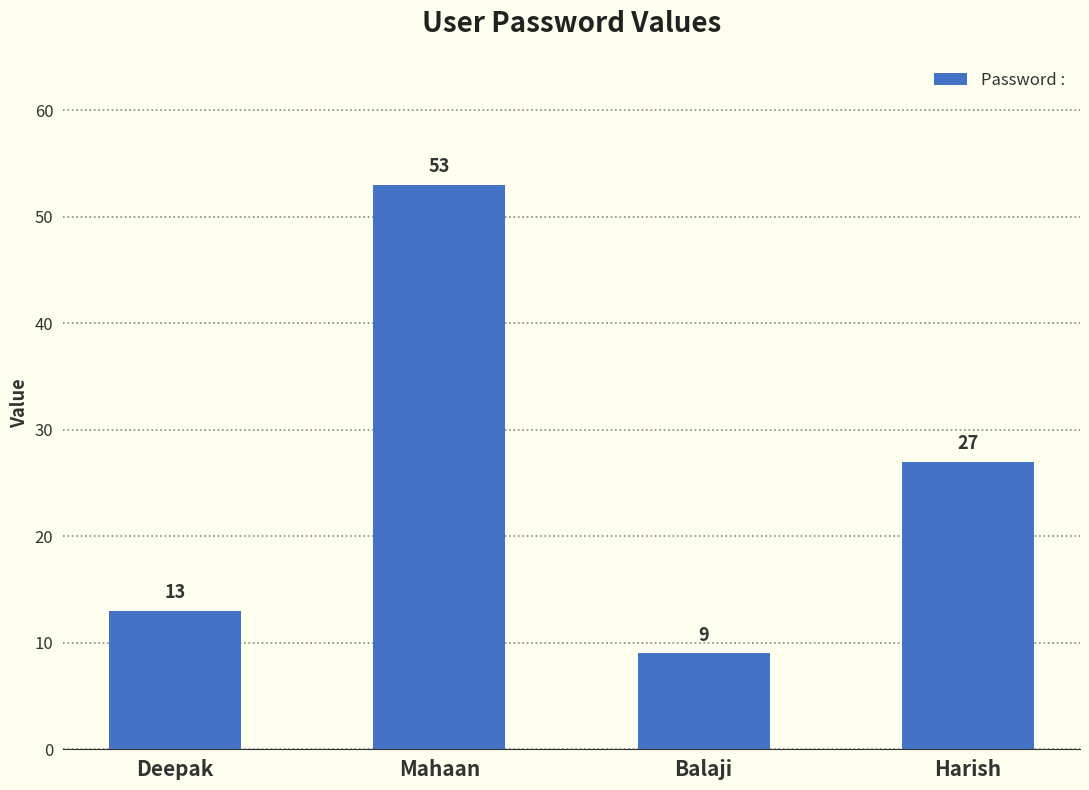

What is the change in value from Deepak to Balaji?

-4